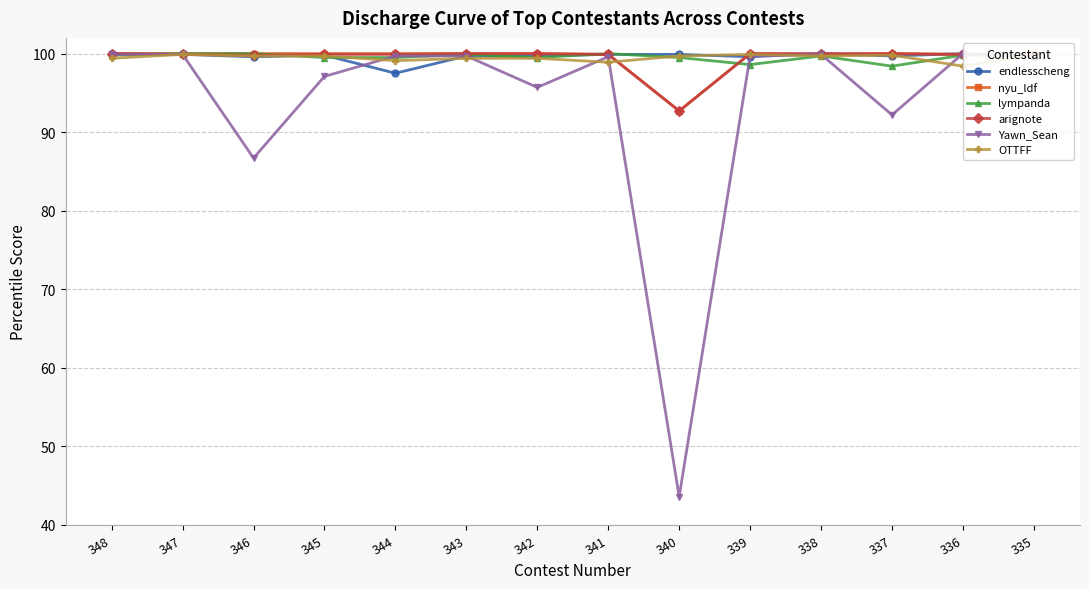

What is the sum of all arignote values?

1391.9